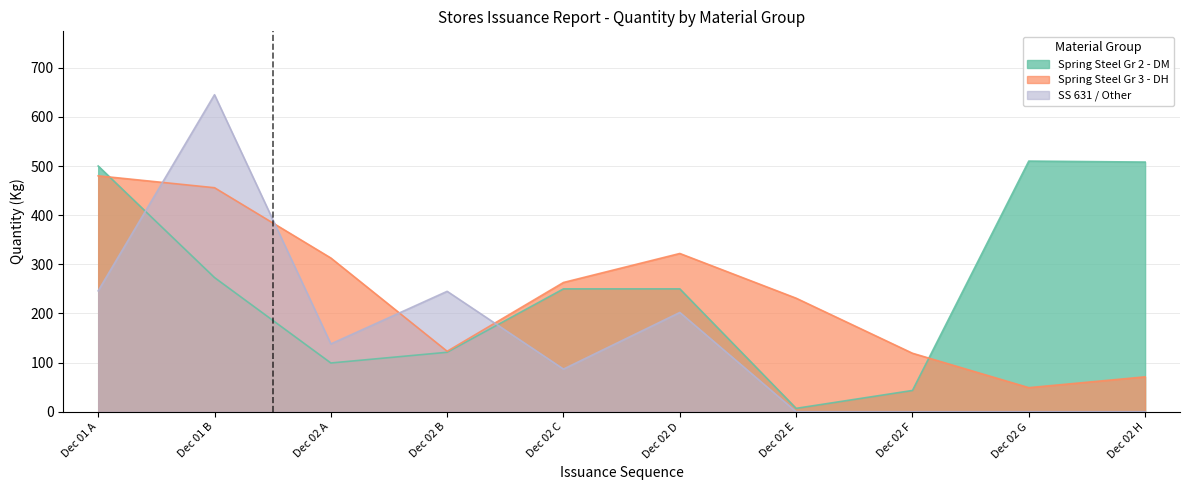

Which series has the largest range (max minus min)?

SS 631 / Other